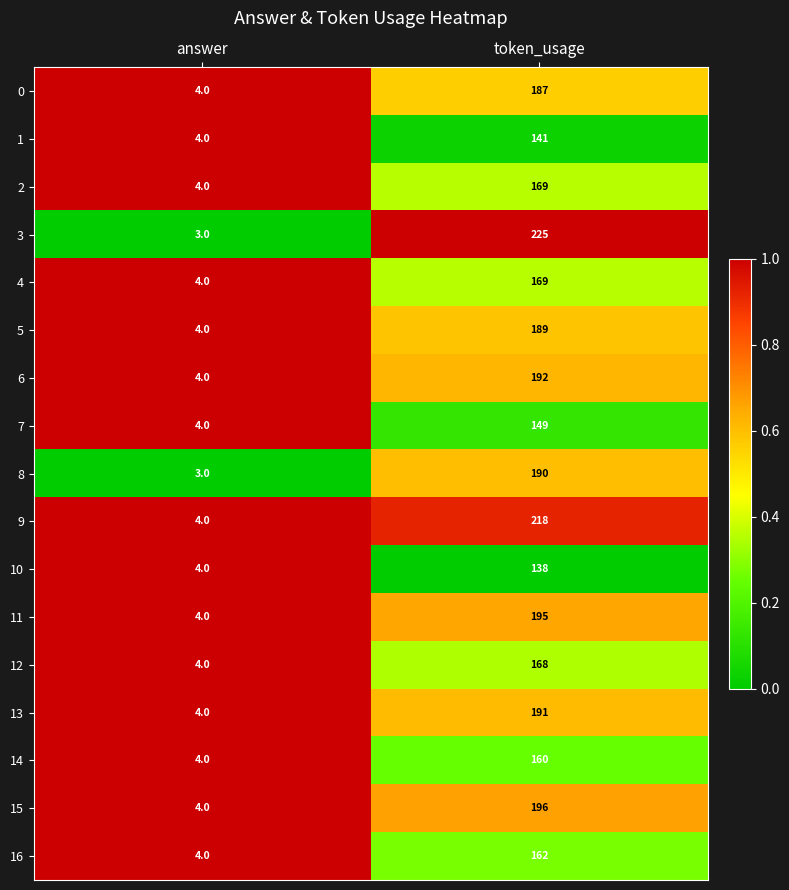

Which series has the widest spread of values?

3